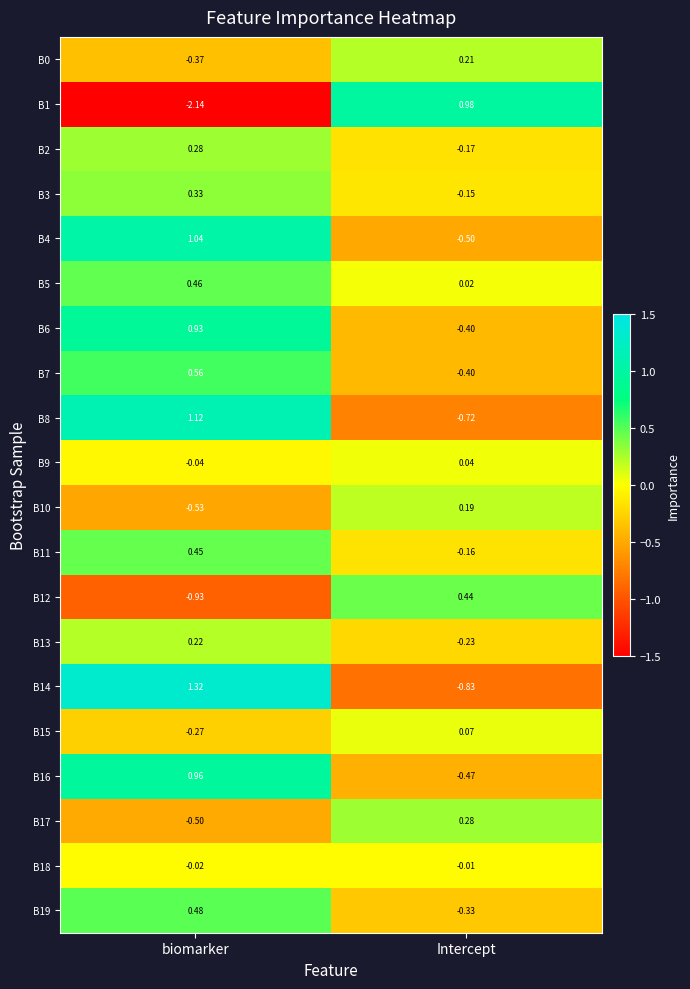

At which label does B17 first exceed 0?

Intercept